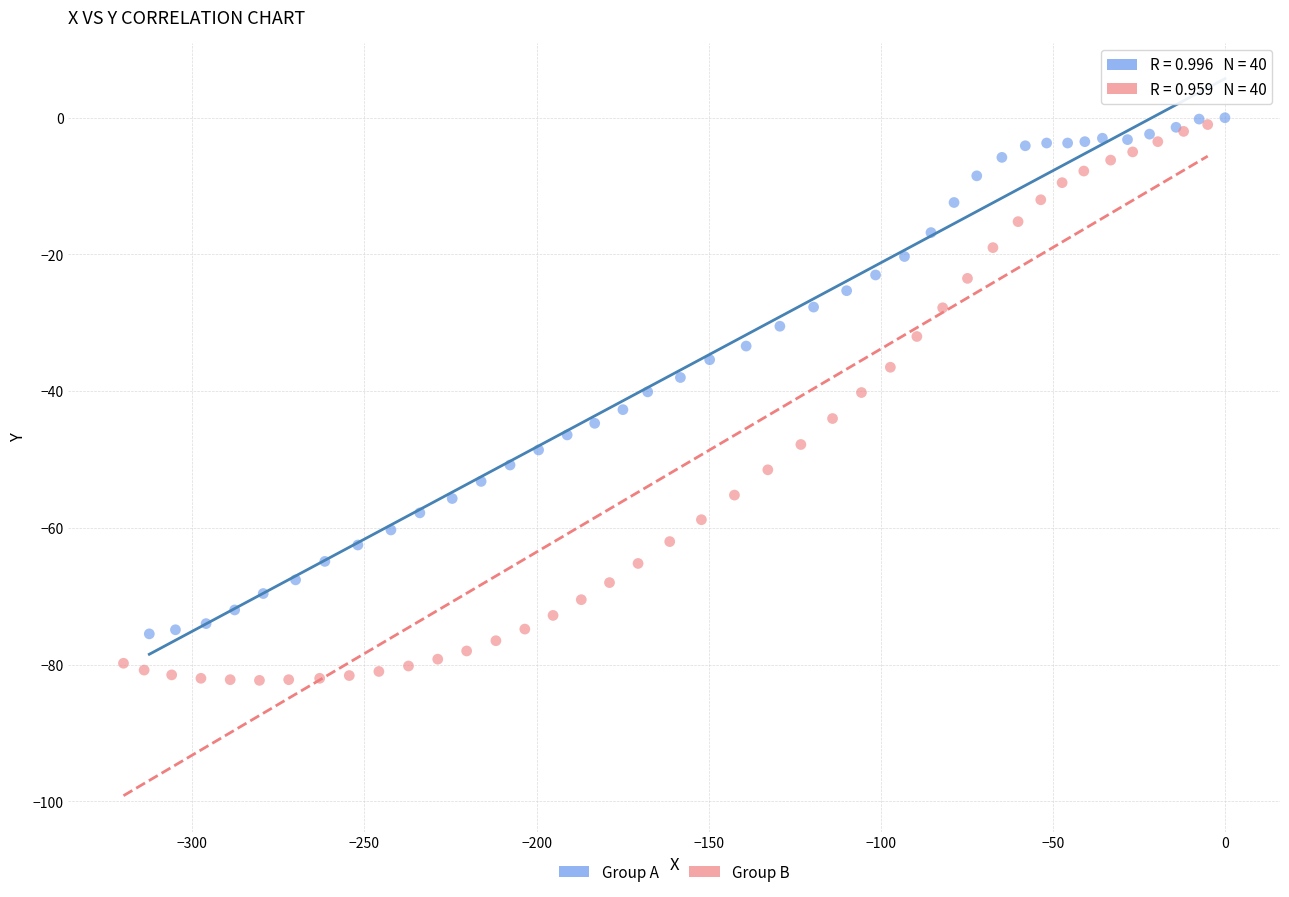

Which series has the largest Y range (max minus min)?

Group B